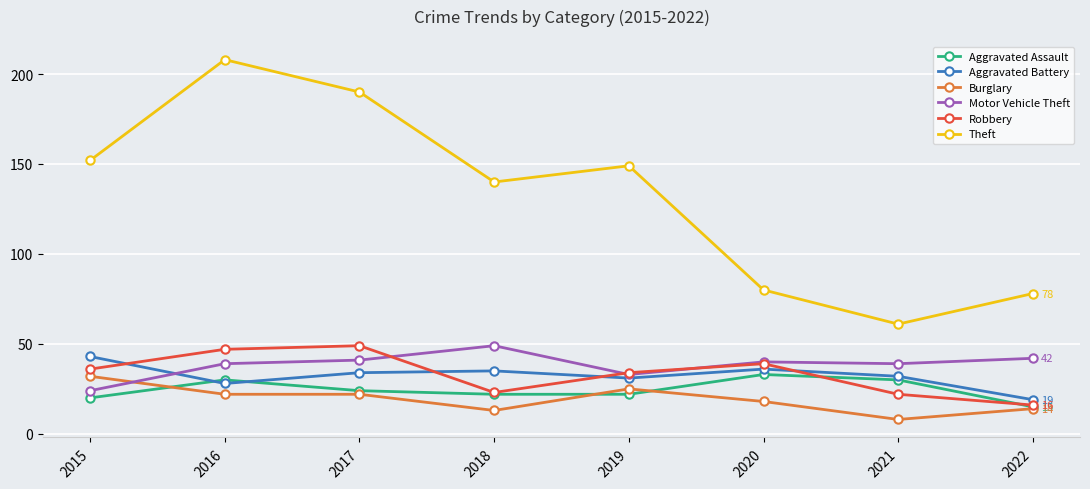

How many interior local valleys does the Theft series have?

2